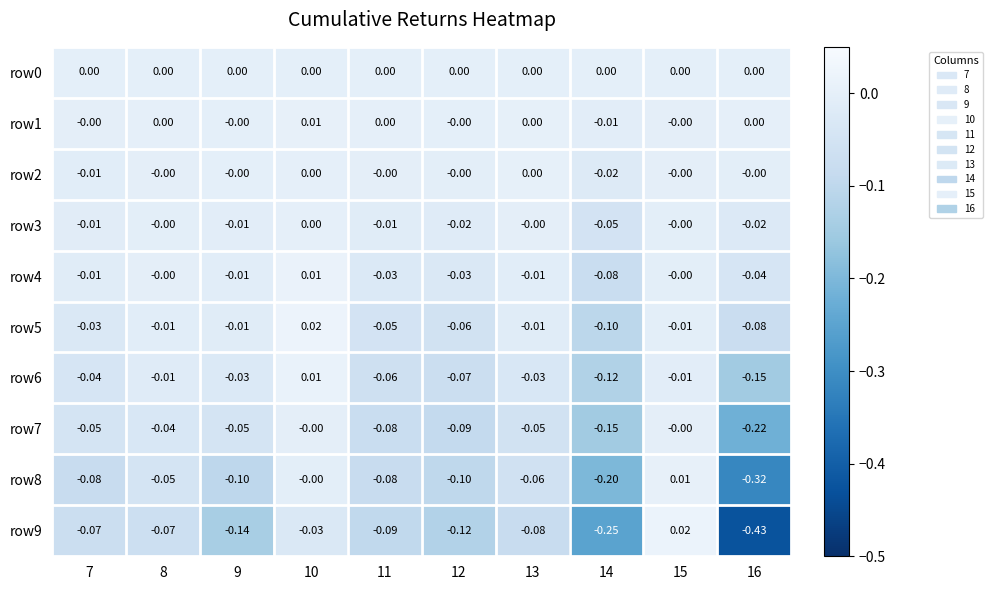

Is the value of row4 at 10 greater than the value of row7 at 11?

Yes